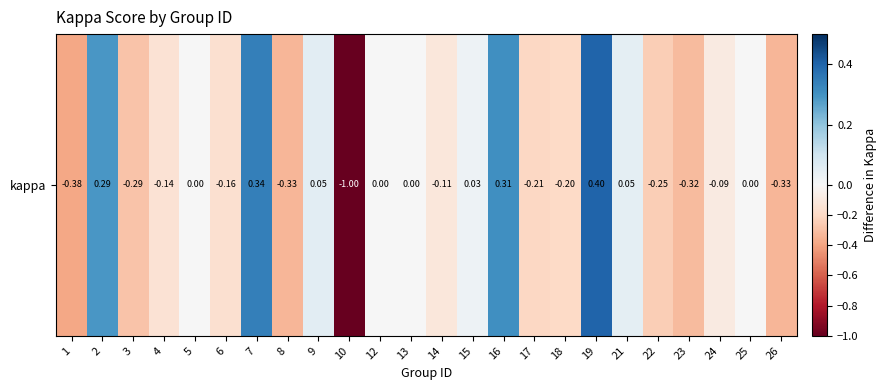

How many negative values are there?

13